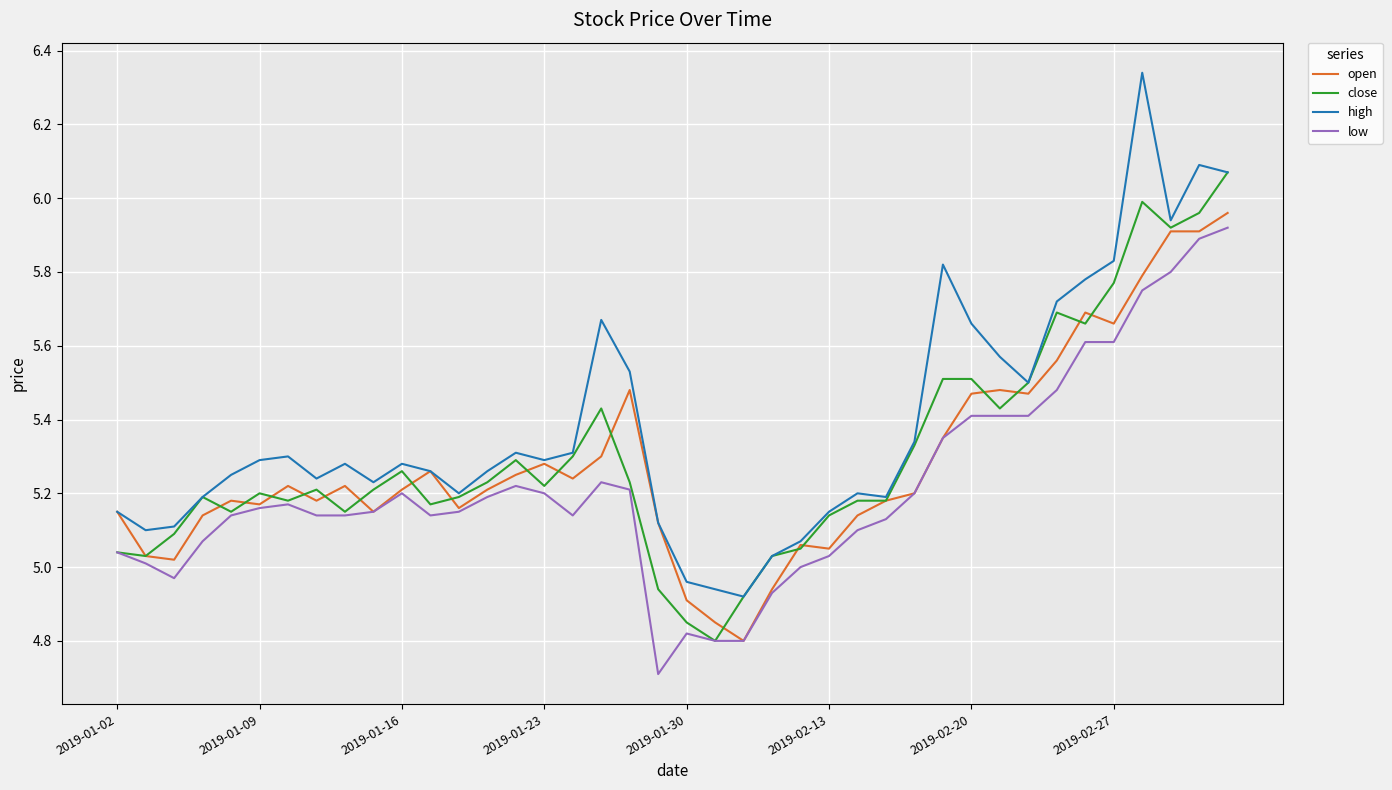

Does the chart have visible grid lines?

Yes